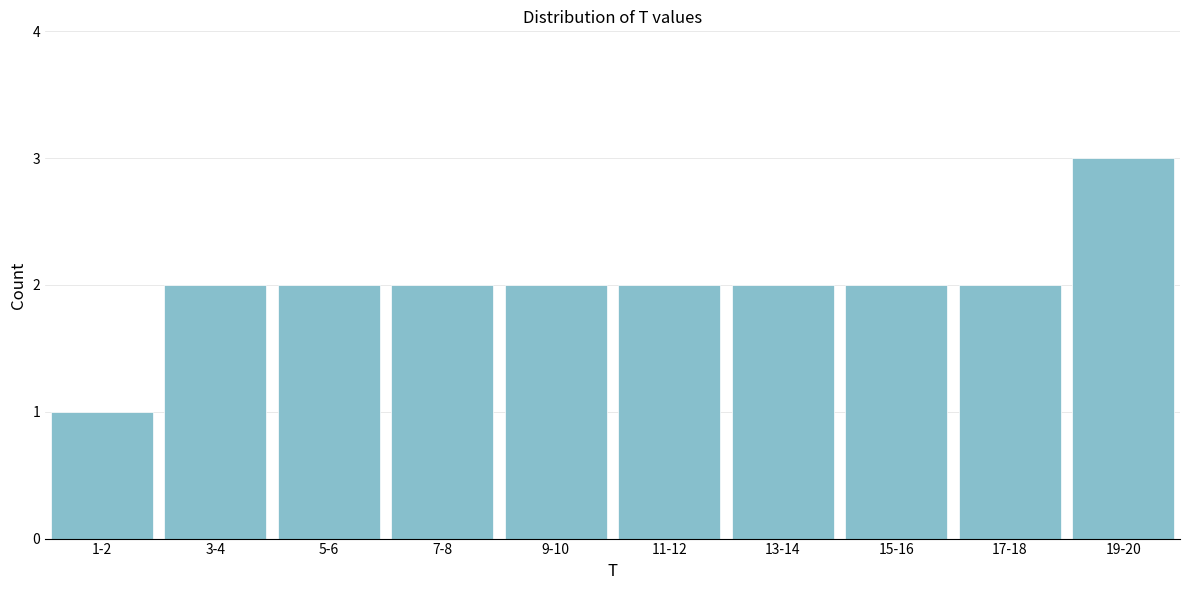

Reading right to left, what are all the values shown in this chart?

3	2	2	2	2	2	2	2	2	1